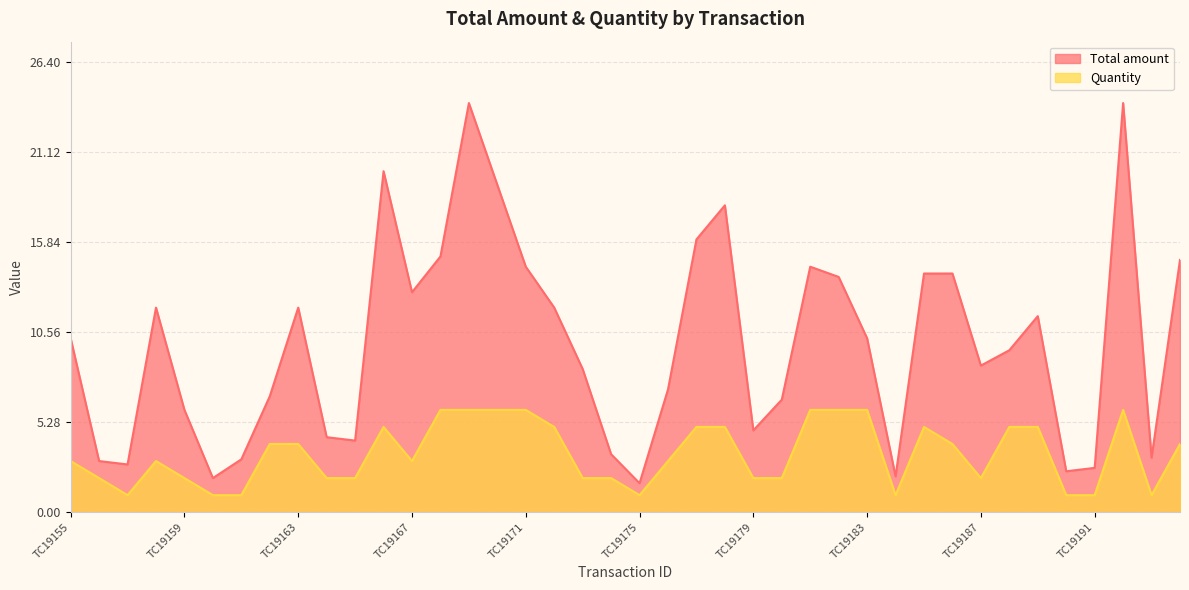

What are all the series names shown in the legend?

Total amount, Quantity